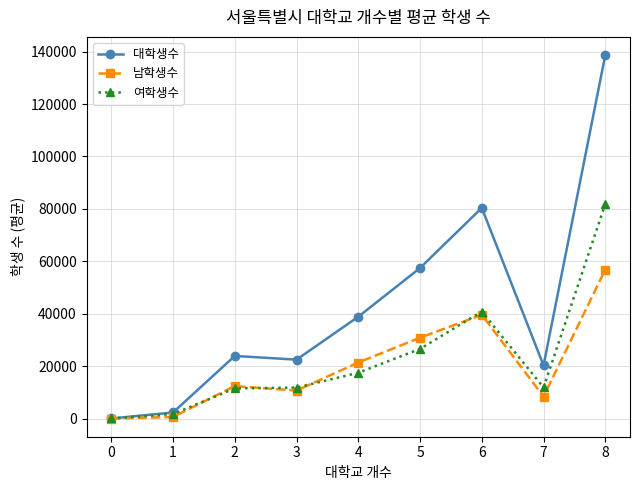

Between 1 and 8, which series saw the biggest shift?

대학생수